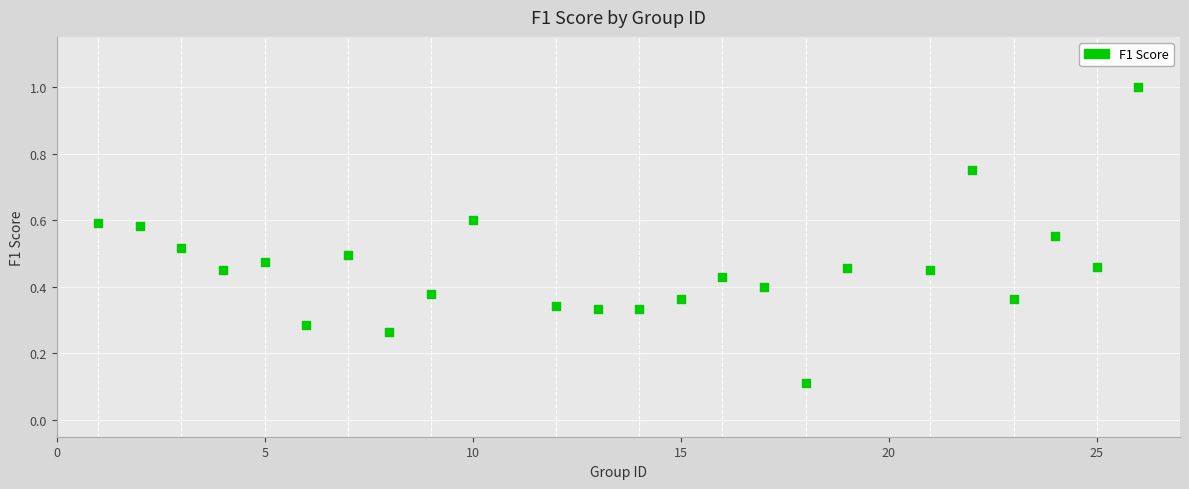

What is the range of X values (max minus min)?

25.0